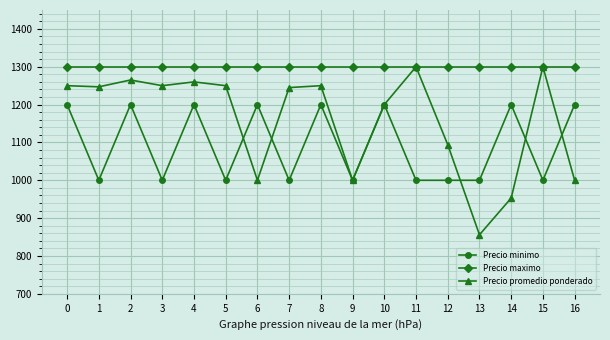

What value does the Precio maximo series have at 4?

1300